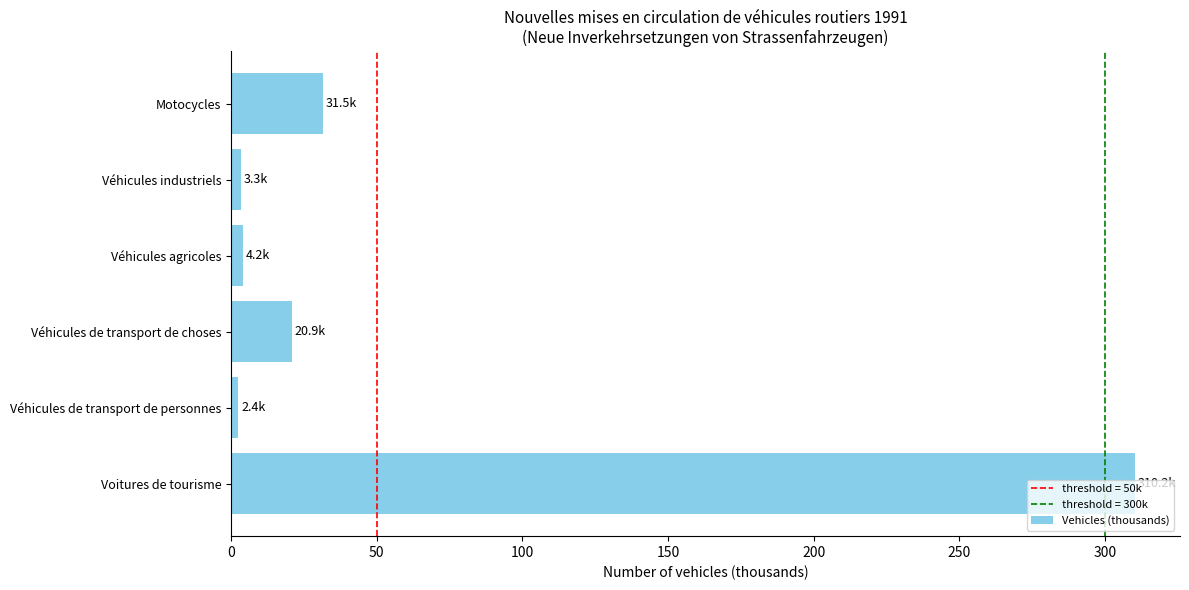

Which category has the highest value across all series?

Voitures de tourisme